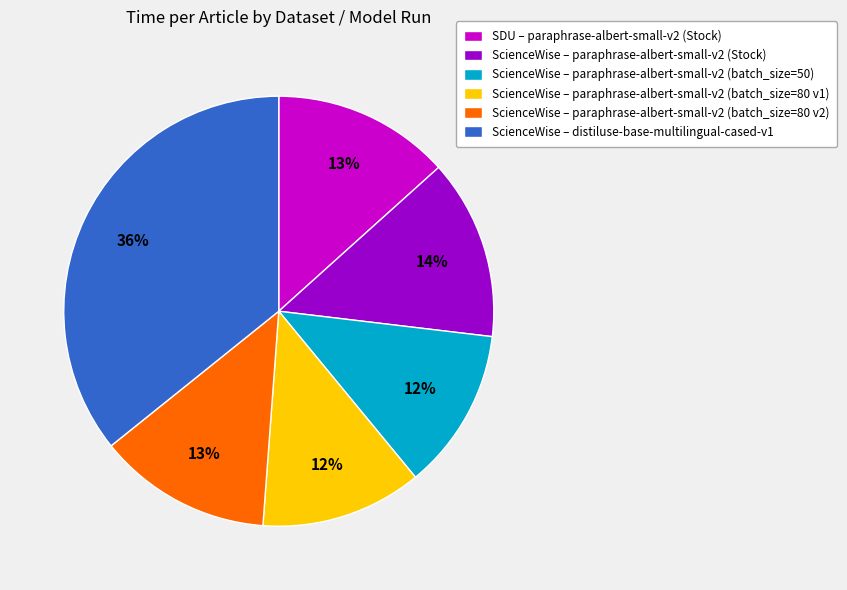

What percentage is the SDU – paraphrase-albert-small-v2 (Stock) slice, to the nearest percent?

13%